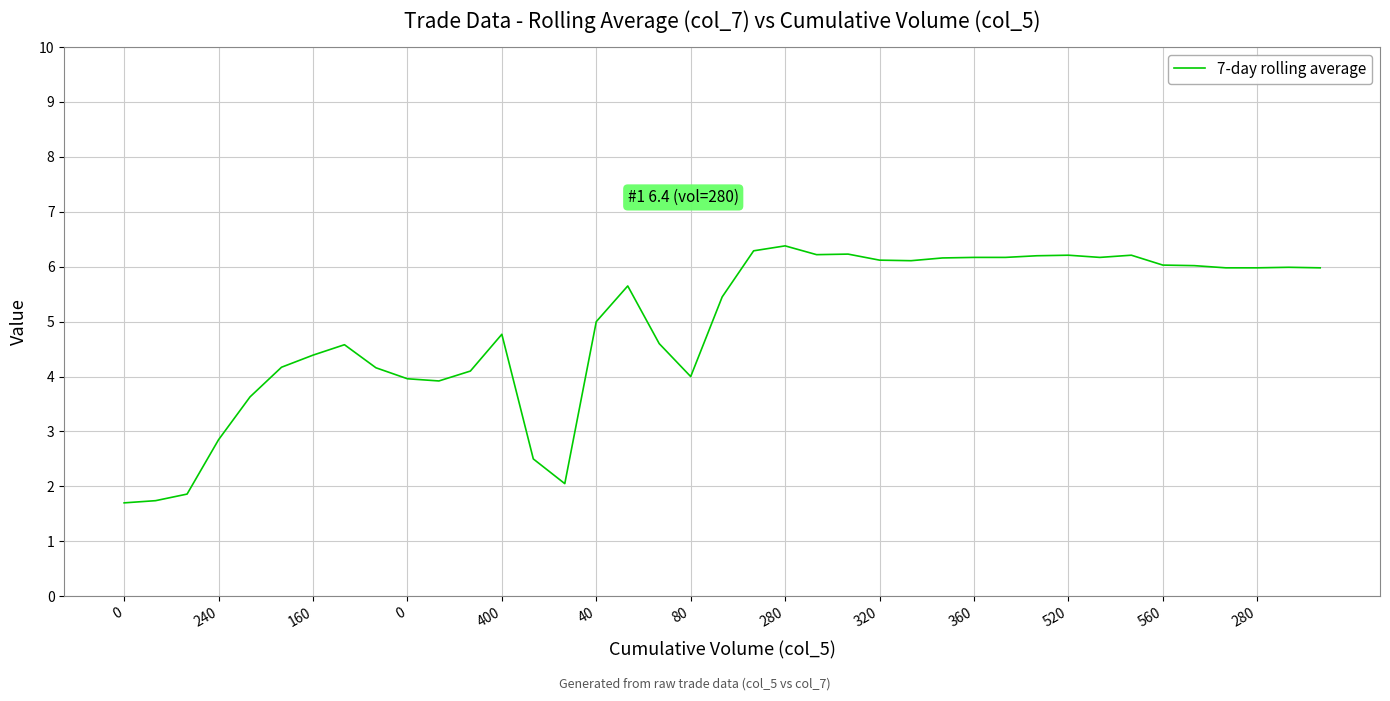

Does the chart have visible grid lines?

Yes